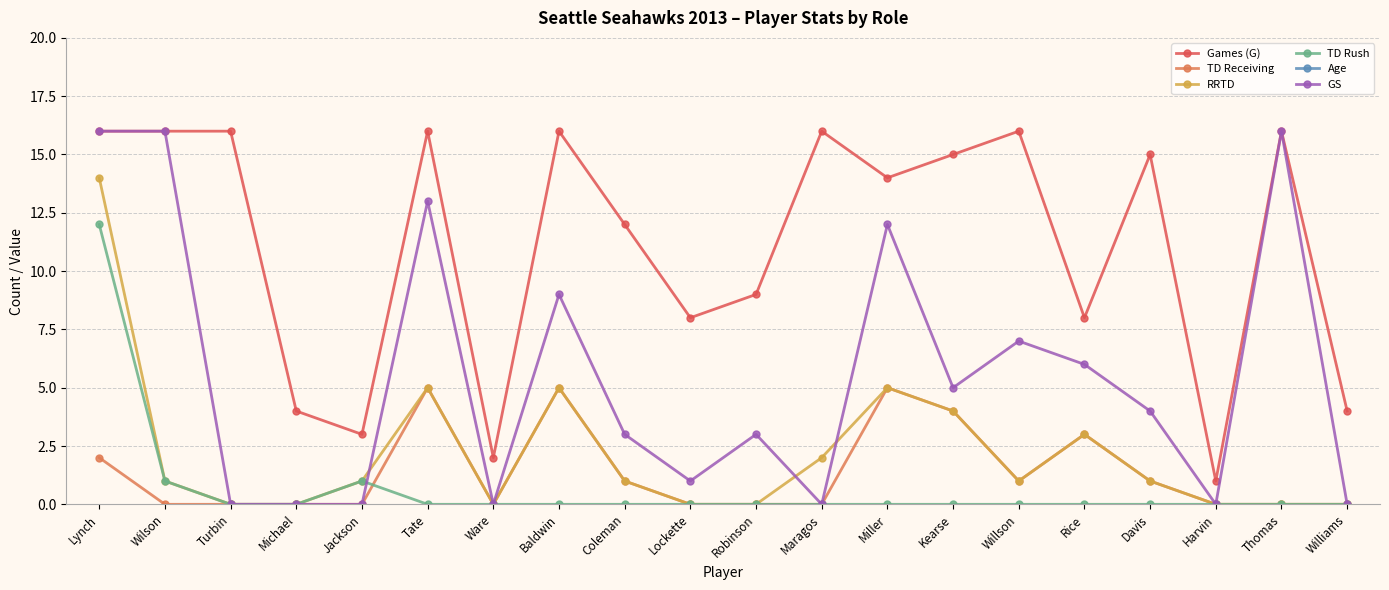

Which series has the largest total across all categories?

Age